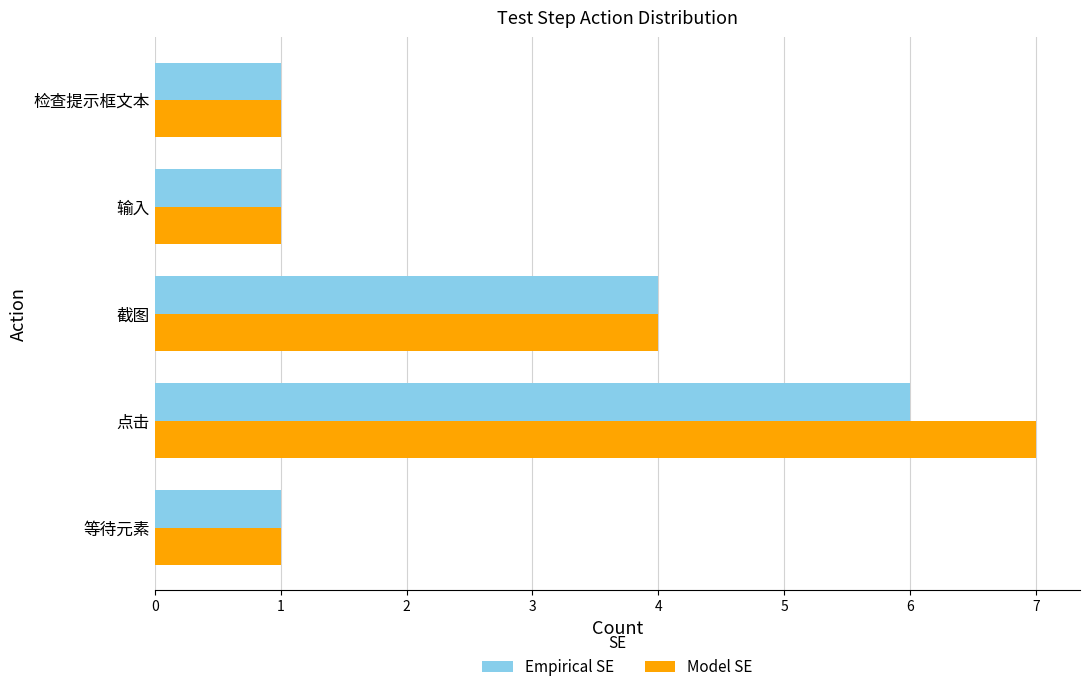

What is the average value of the Empirical SE series?

3